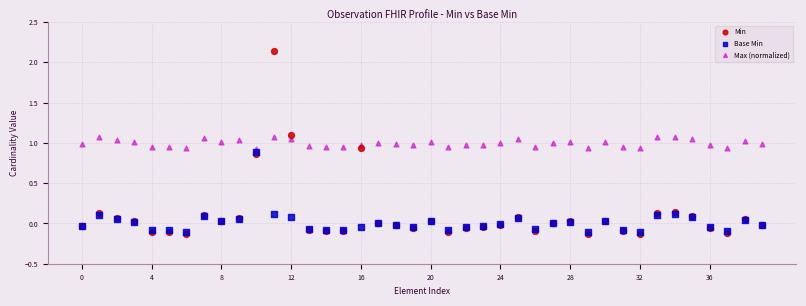

Which series reaches the minimum Y coordinate?

Min